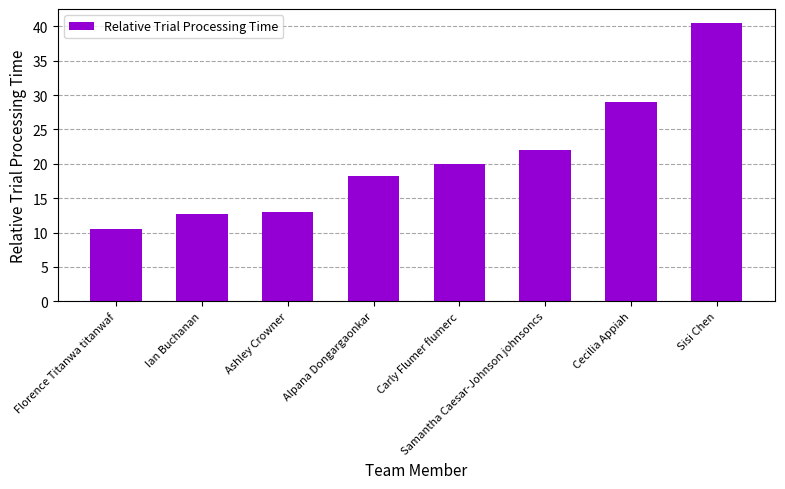

How many data points does each series have?

8